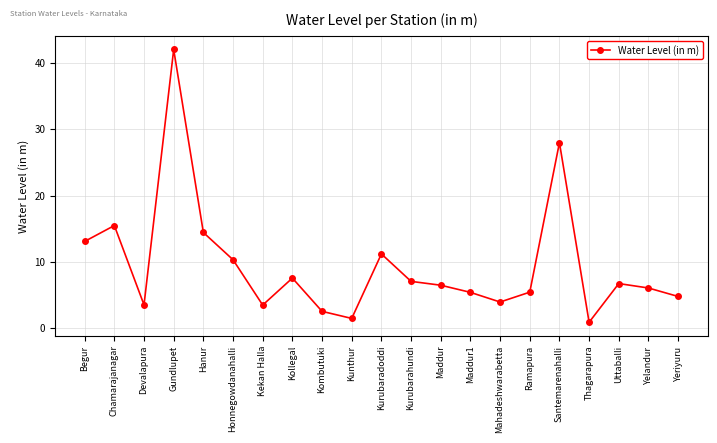

What is the change in value from Begur to Uttaballi?

-6.4